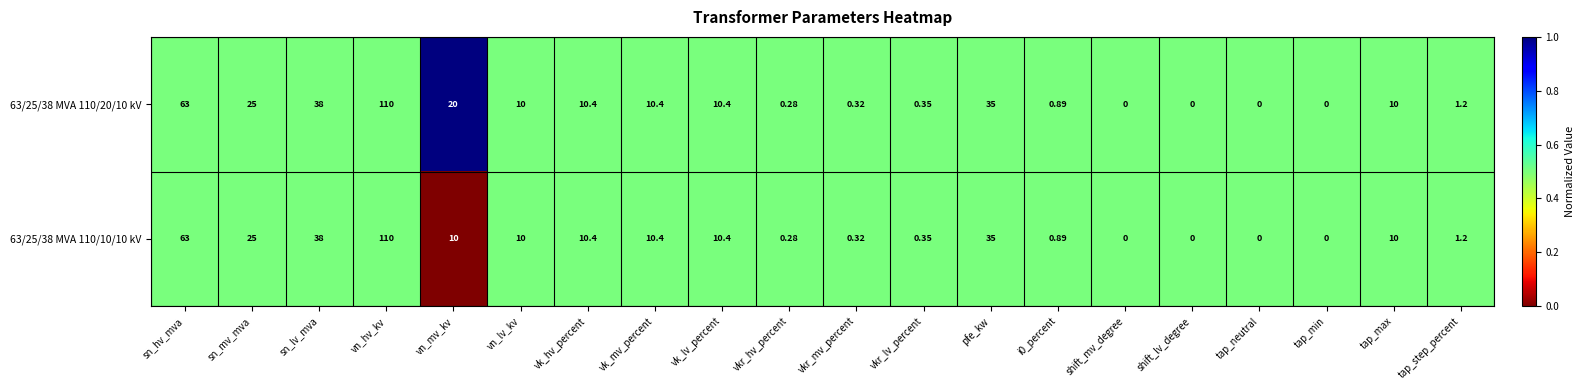

What is the maximum value shown in the chart?

110.0